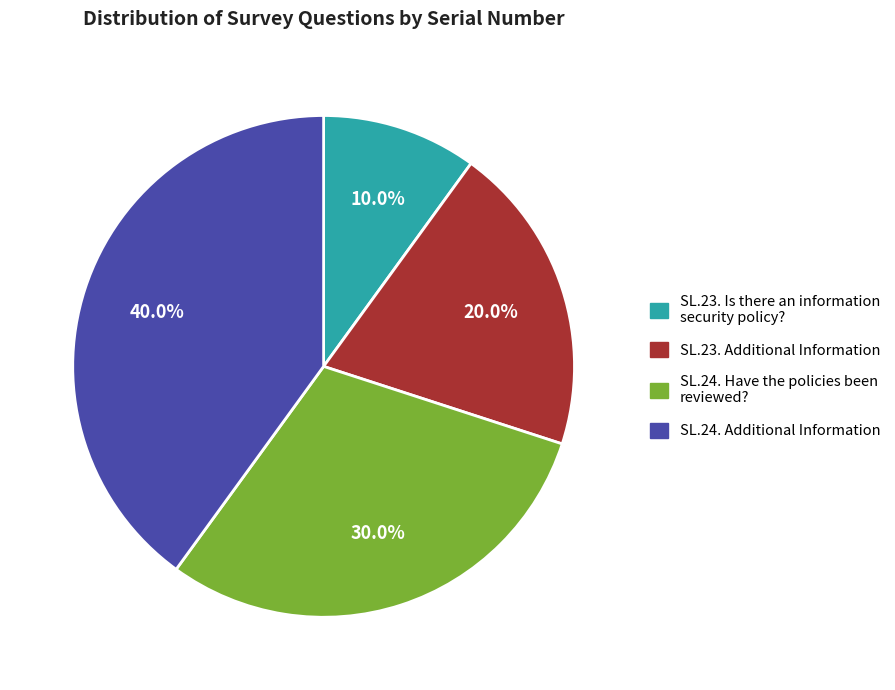

Is SL.23. Additional Information the majority of the pie?

No